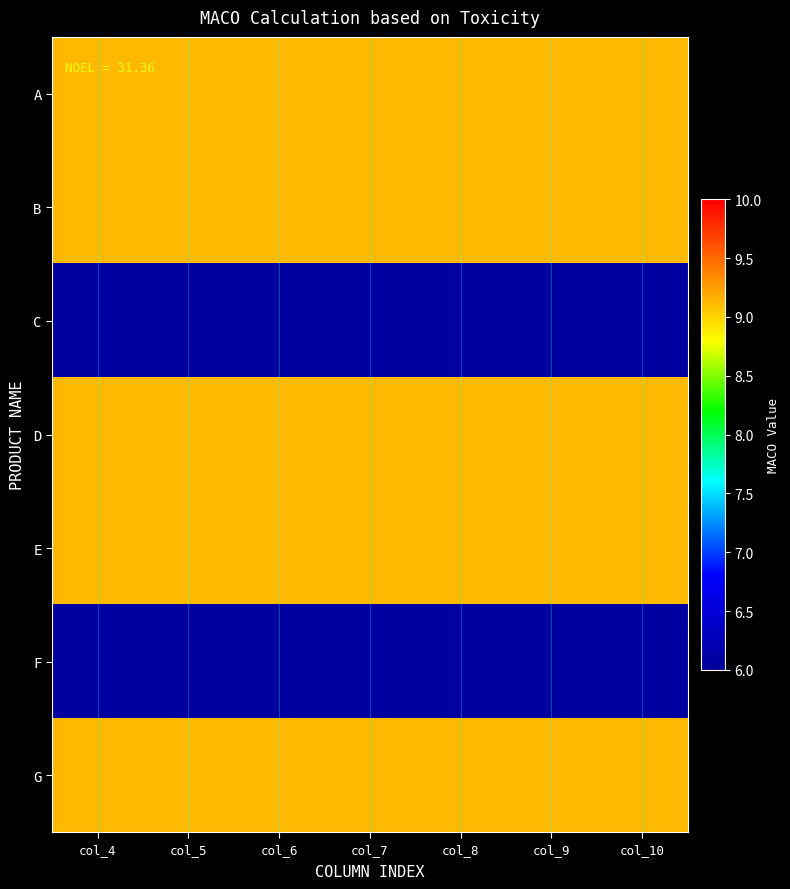

List the series in order of their peak value, highest first.

A, B, D, E, G, C, F